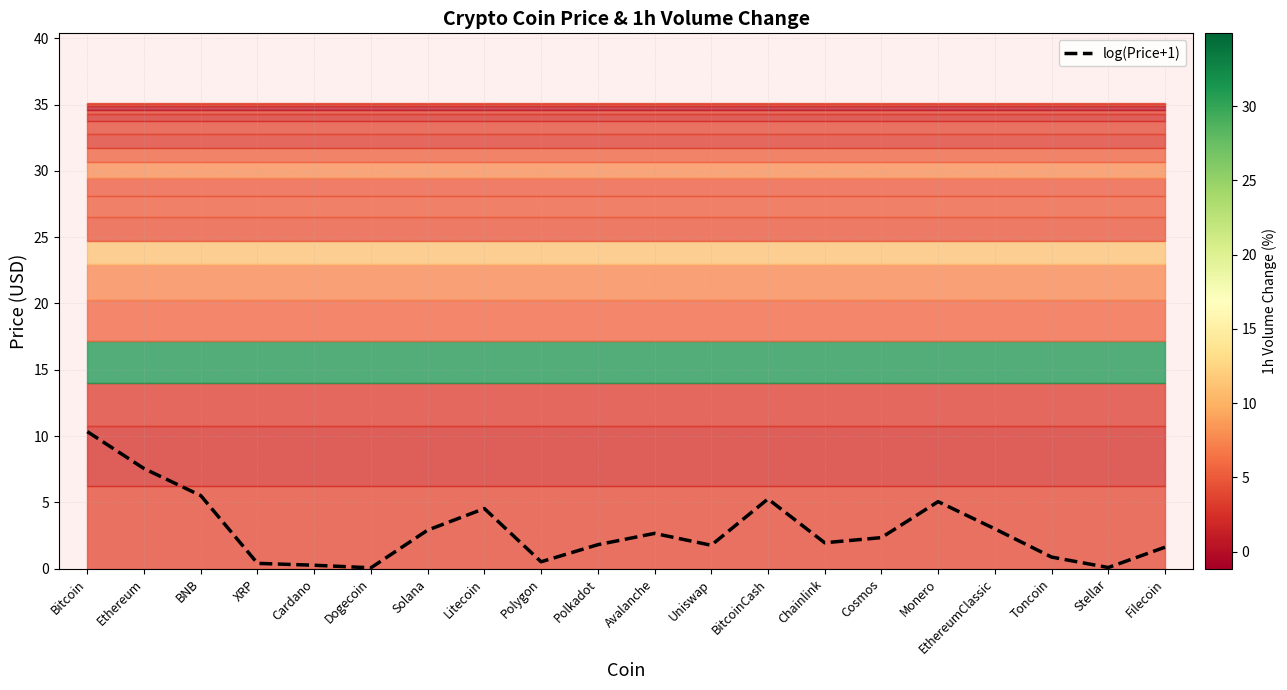

What is the sum of all values?

58.5